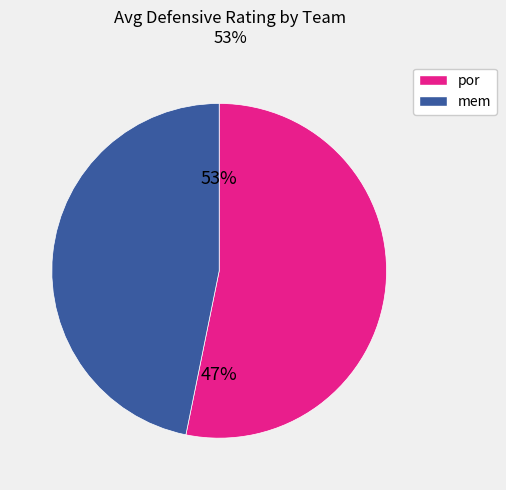

Does 3 represent more than half of the total?

No